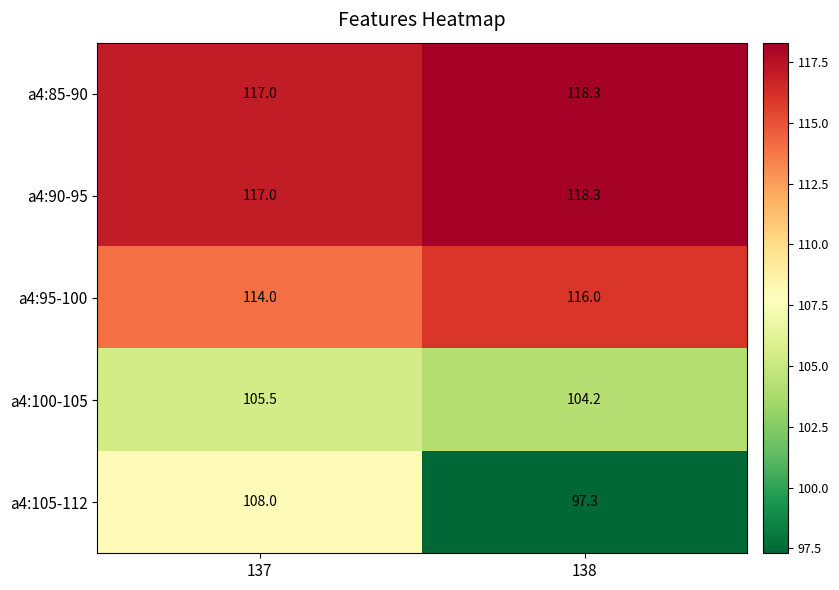

What value does the a4:105-112 series have at 137?

108.0